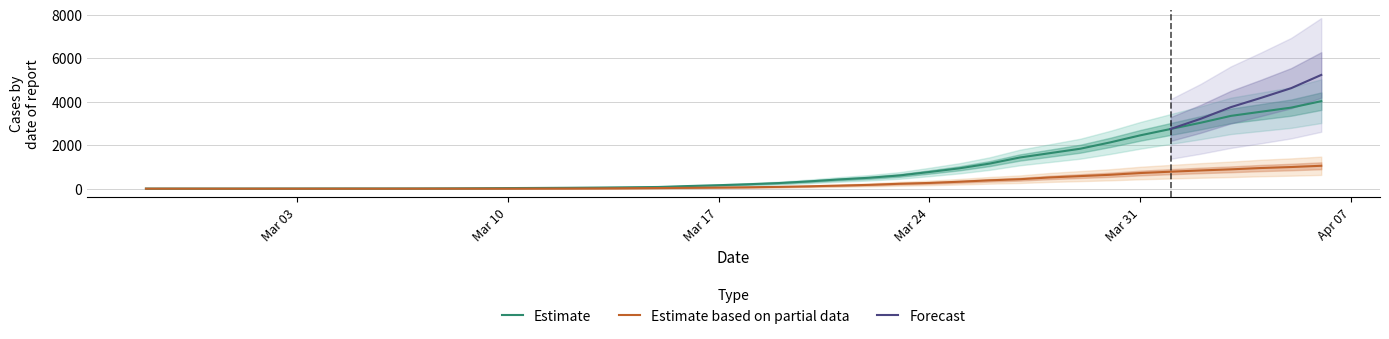

What is the highest value of the Estimate based on partial data series?

1054